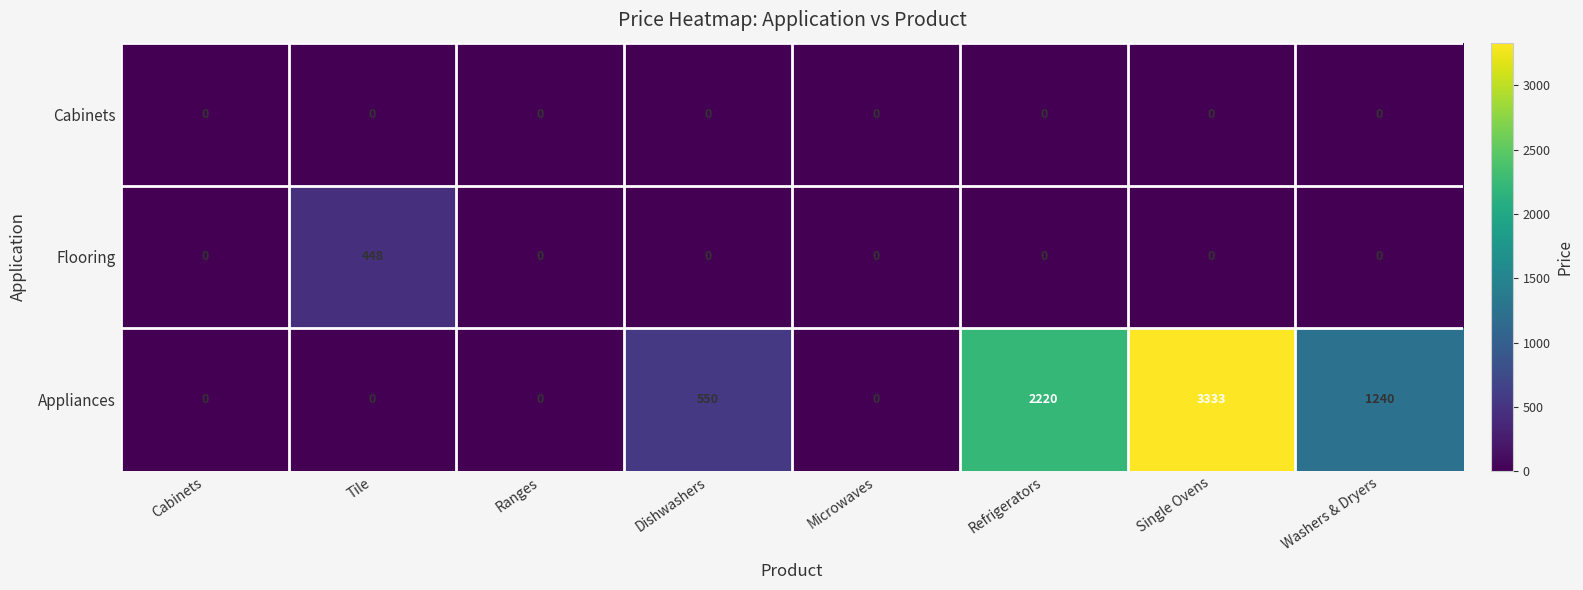

Reading left to right, list all the values displayed in this chart.

Cabinets: Cabinets=0	Tile=0	Ranges=0	Dishwashers=0	Microwaves=0	Refrigerators=0	Single Ovens=0	Washers & Dryers=0
Flooring: Cabinets=0	Tile=448	Ranges=0	Dishwashers=0	Microwaves=0	Refrigerators=0	Single Ovens=0	Washers & Dryers=0
Appliances: Cabinets=0	Tile=0	Ranges=0	Dishwashers=550	Microwaves=0	Refrigerators=2220	Single Ovens=3333	Washers & Dryers=1240